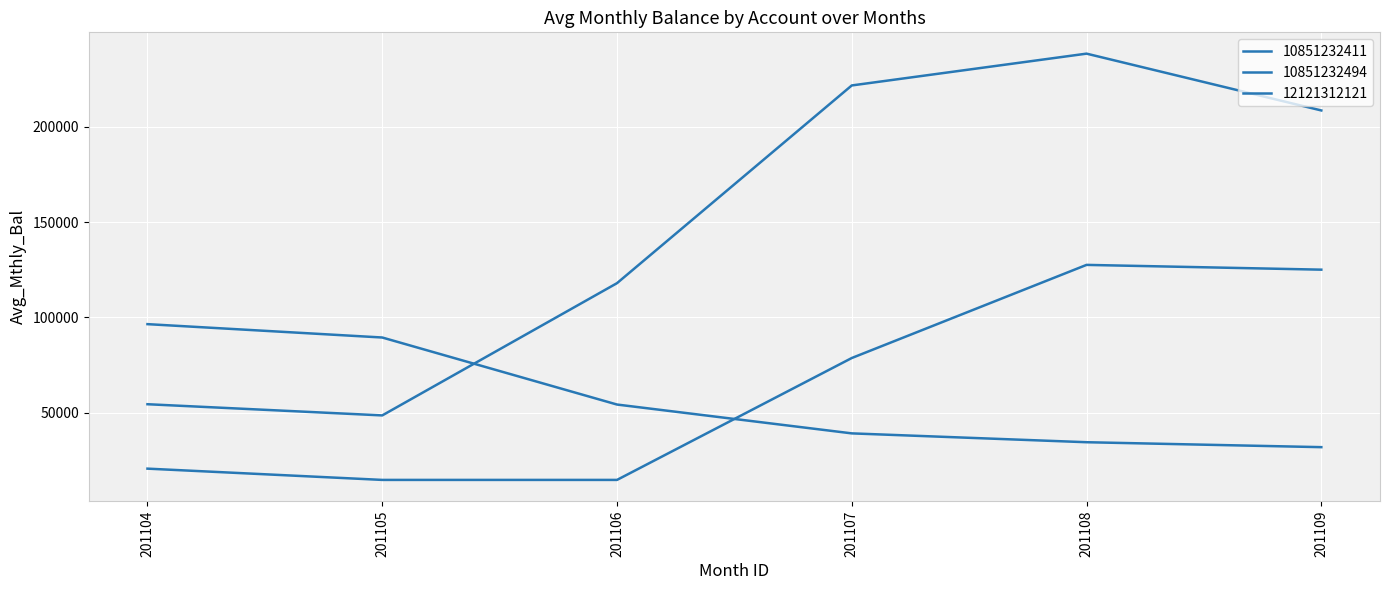

At how many categories does at least one series exceed 78628?

6